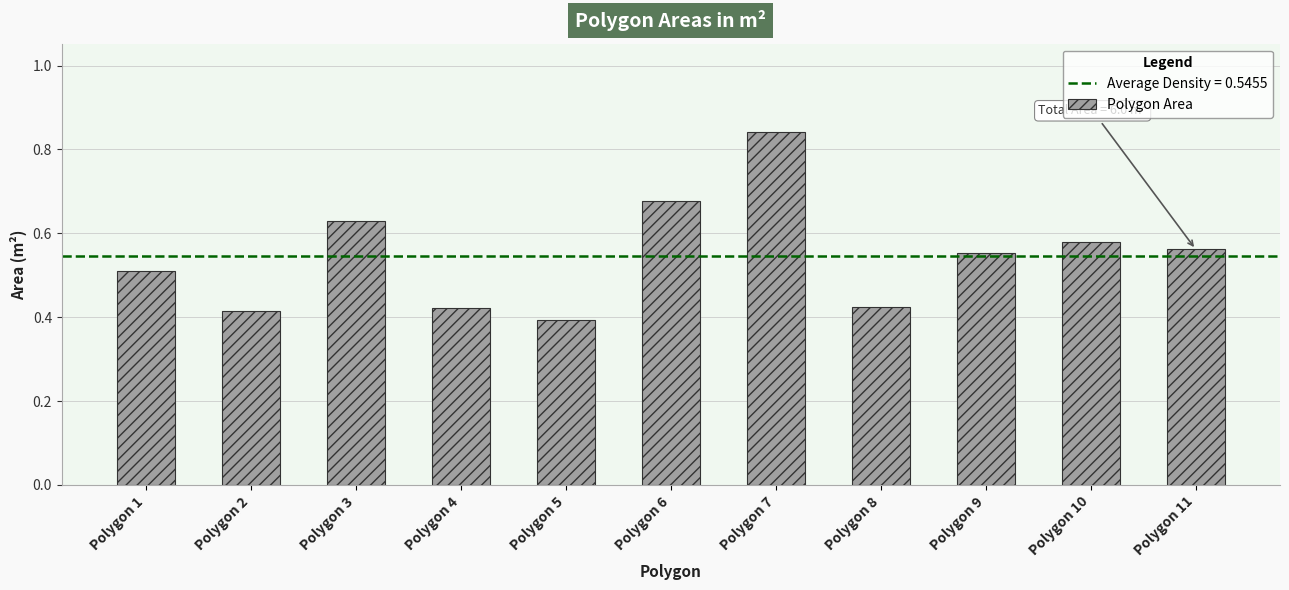

At which label is the value closest to 0?

Polygon 5